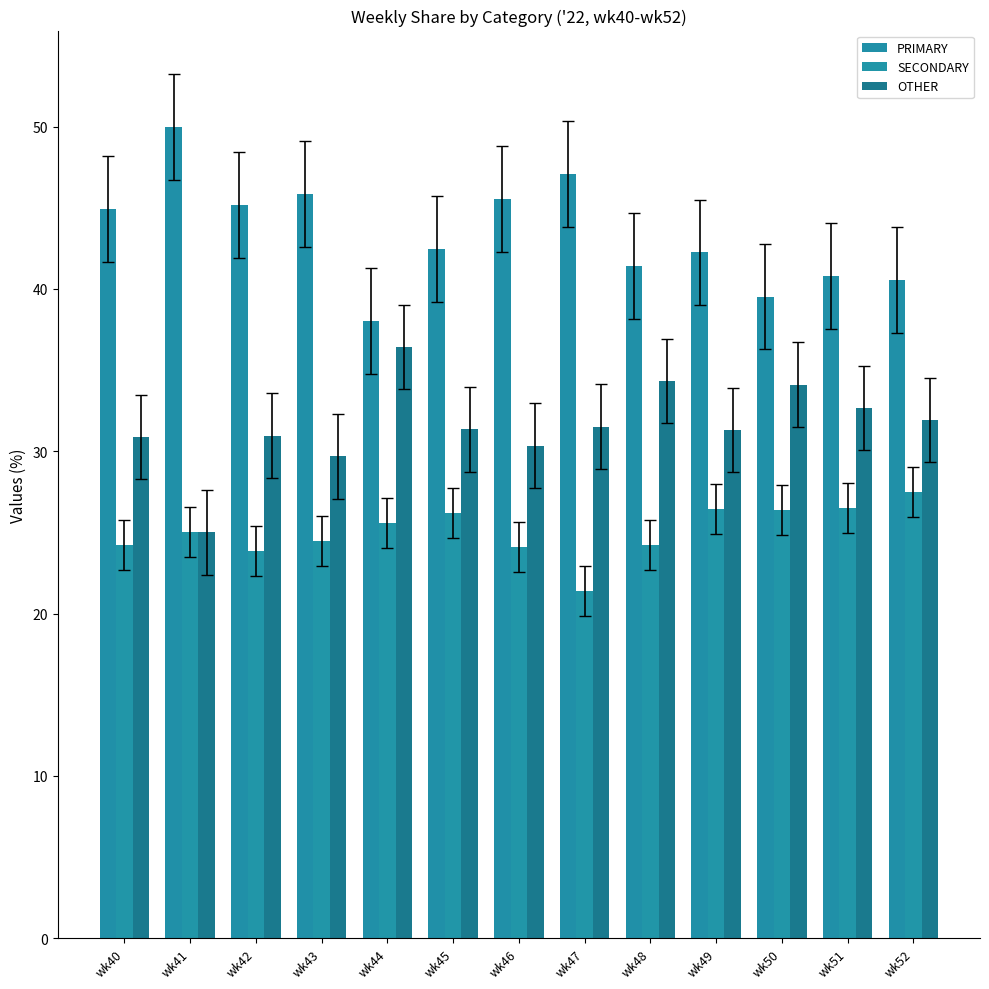

Is it true that PRIMARY equals 40.5 at wk52?

True